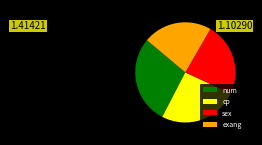

What is the largest slice in the pie chart?

num